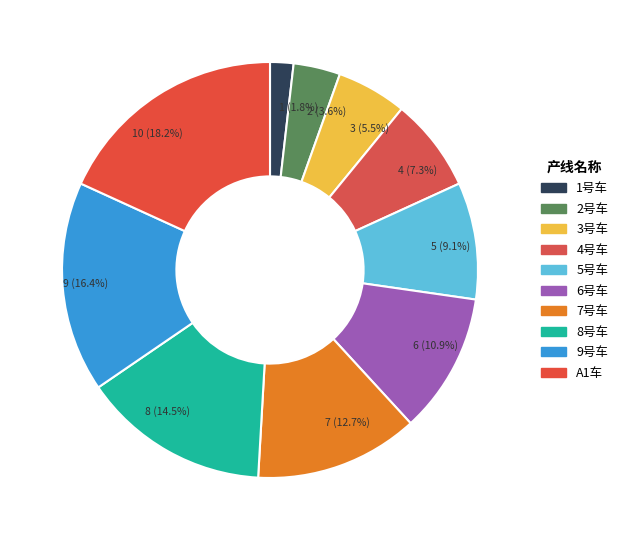

To the nearest percent, what percentage of the pie is 3号车?

5%